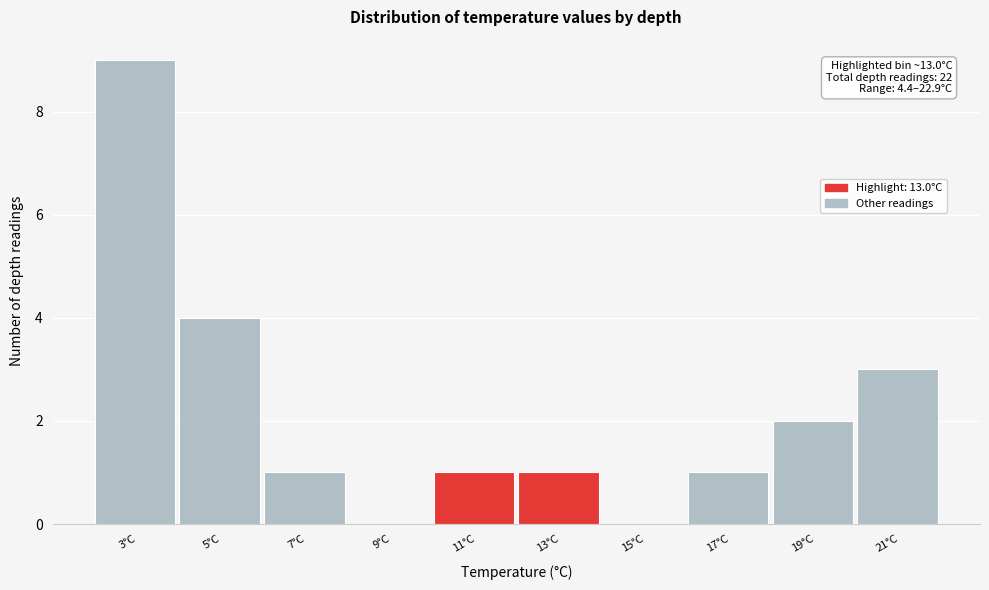

Reading left to right, list all the values displayed in this chart.

3°C=9	5°C=4	7°C=1	9°C=0	11°C=1	13°C=1	15°C=0	17°C=1	19°C=2	21°C=3